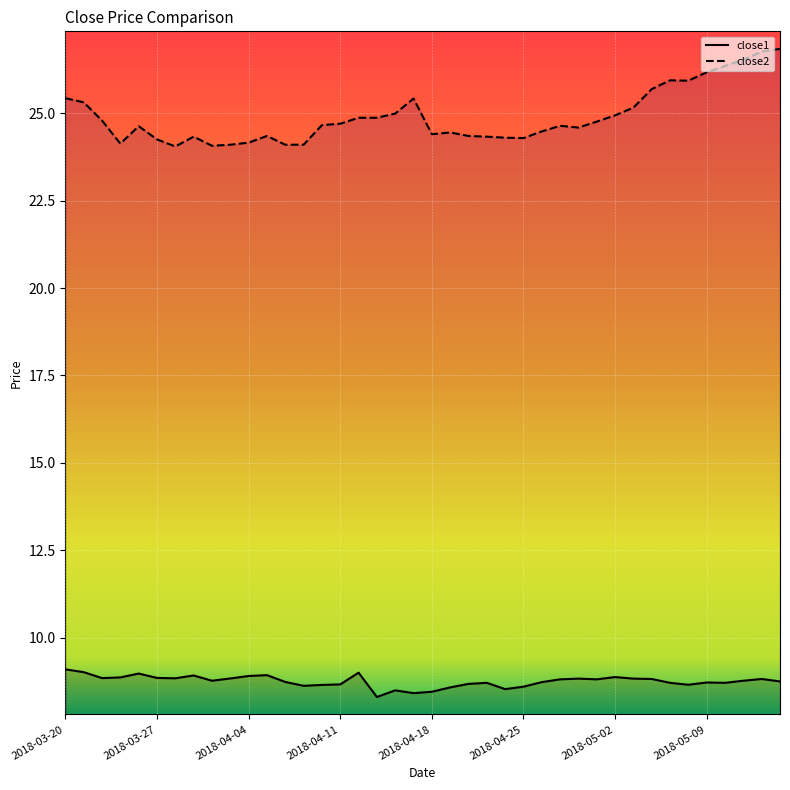

Reading right to left, list all the values displayed in this chart.

close1: 8.8	8.8	8.8	8.7	8.7	8.7	8.7	8.8	8.8	8.9	8.8	8.8	8.8	8.7	8.6	8.5	8.7	8.7	8.6	8.5	8.4	8.5	8.3	9.0	8.7	8.7	8.6	8.7	8.9	8.9	8.8	8.8	8.9	8.8	8.9	9.0	8.9	8.9	9.0	9.1
close2: 26.8	26.8	26.5	26.3	26.2	25.9	25.9	25.7	25.2	24.9	24.8	24.6	24.6	24.5	24.3	24.3	24.3	24.3	24.4	24.4	25.4	25.0	24.9	24.9	24.7	24.7	24.1	24.1	24.3	24.2	24.1	24.1	24.3	24.0	24.2	24.6	24.1	24.8	25.3	25.4